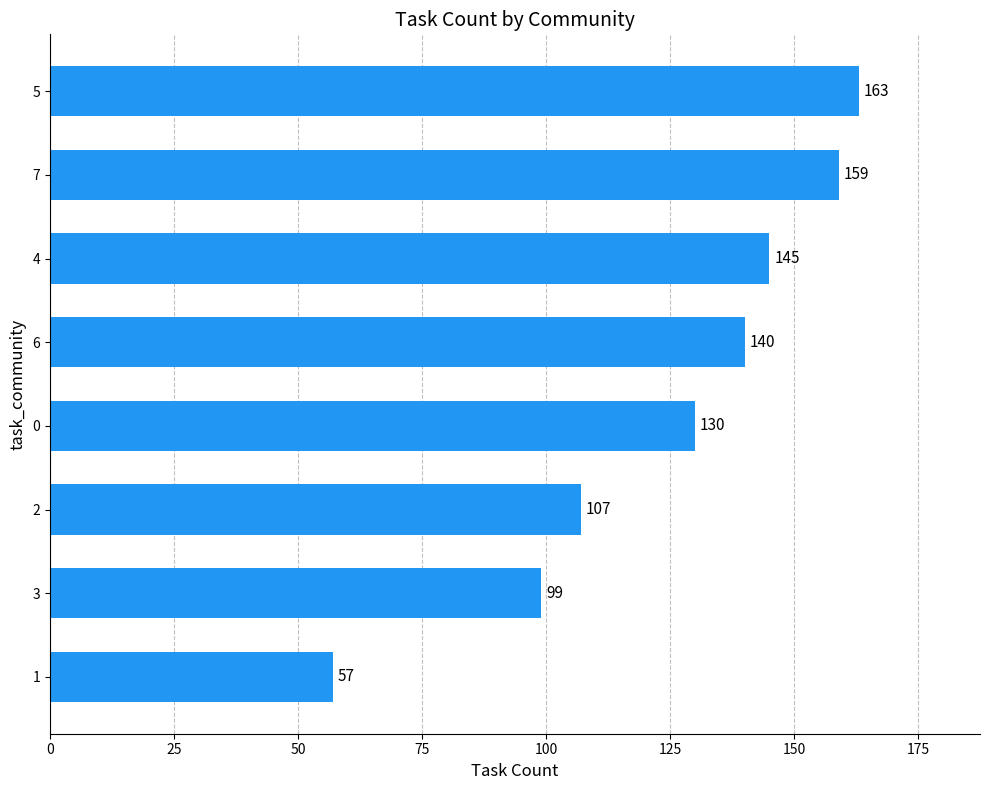

Reading bottom to top, extract all data points from this chart.

1=57	3=99	2=107	0=130	6=140	4=145	7=159	5=163